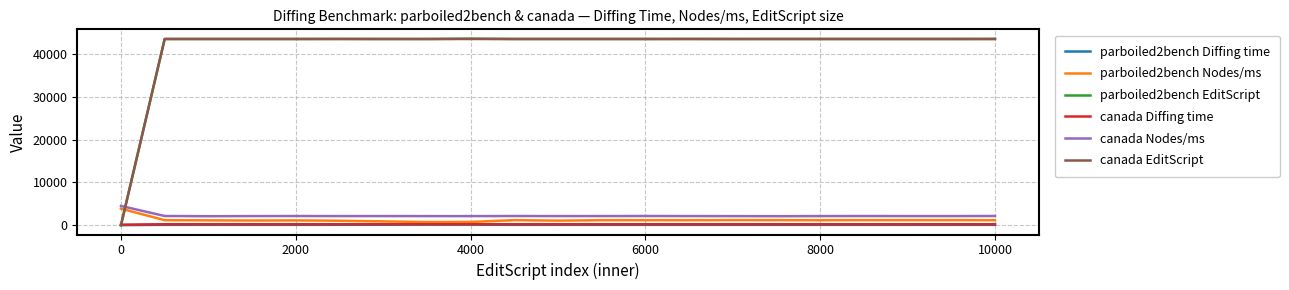

True or false: parboiled2bench Diffing time and canada Nodes/ms intersect in this chart.

False